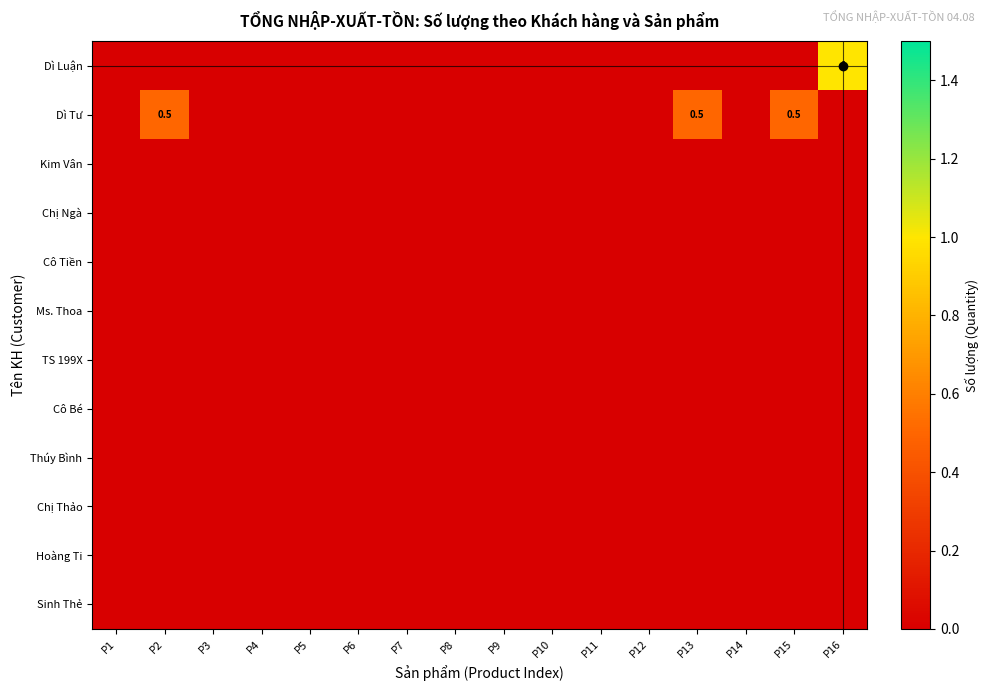

Is the value of Thúy Bình at P15 greater than the value of Dì Luận at P5?

No